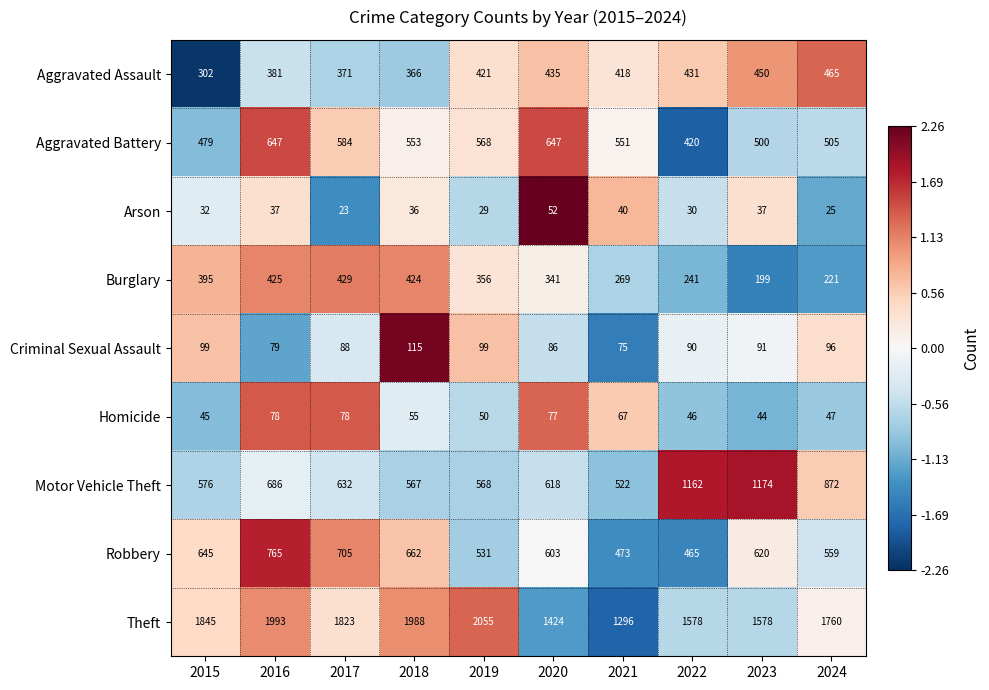

What value does the Motor Vehicle Theft series have at 2023, to the nearest 50?

1150